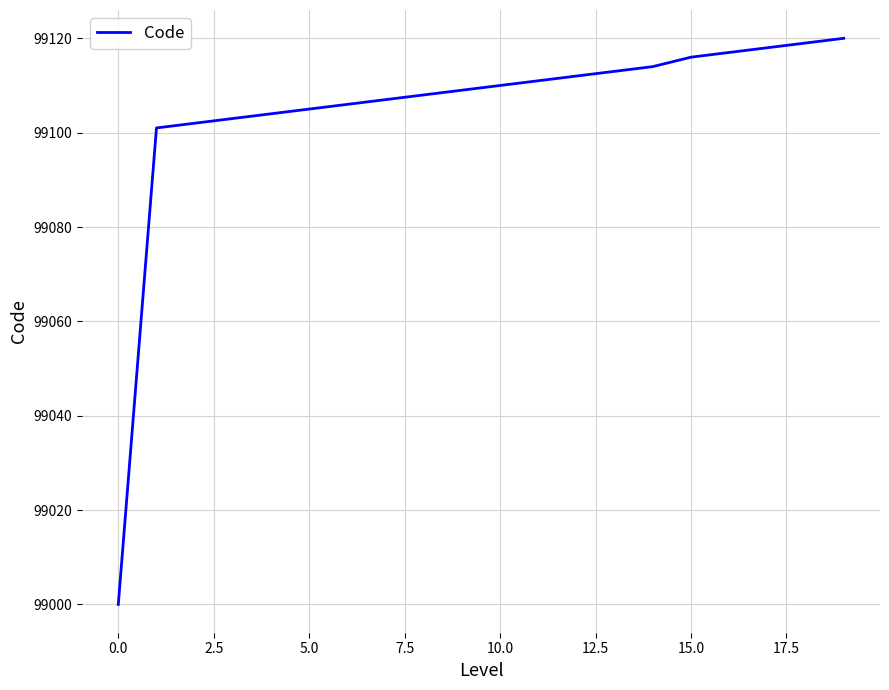

What is the difference between the maximum and minimum values?

120